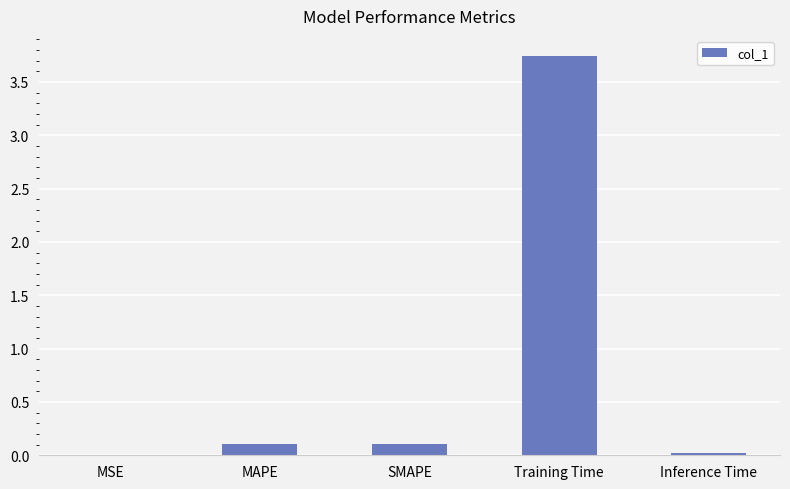

The value at Training Time is 5.7. True or false?

False